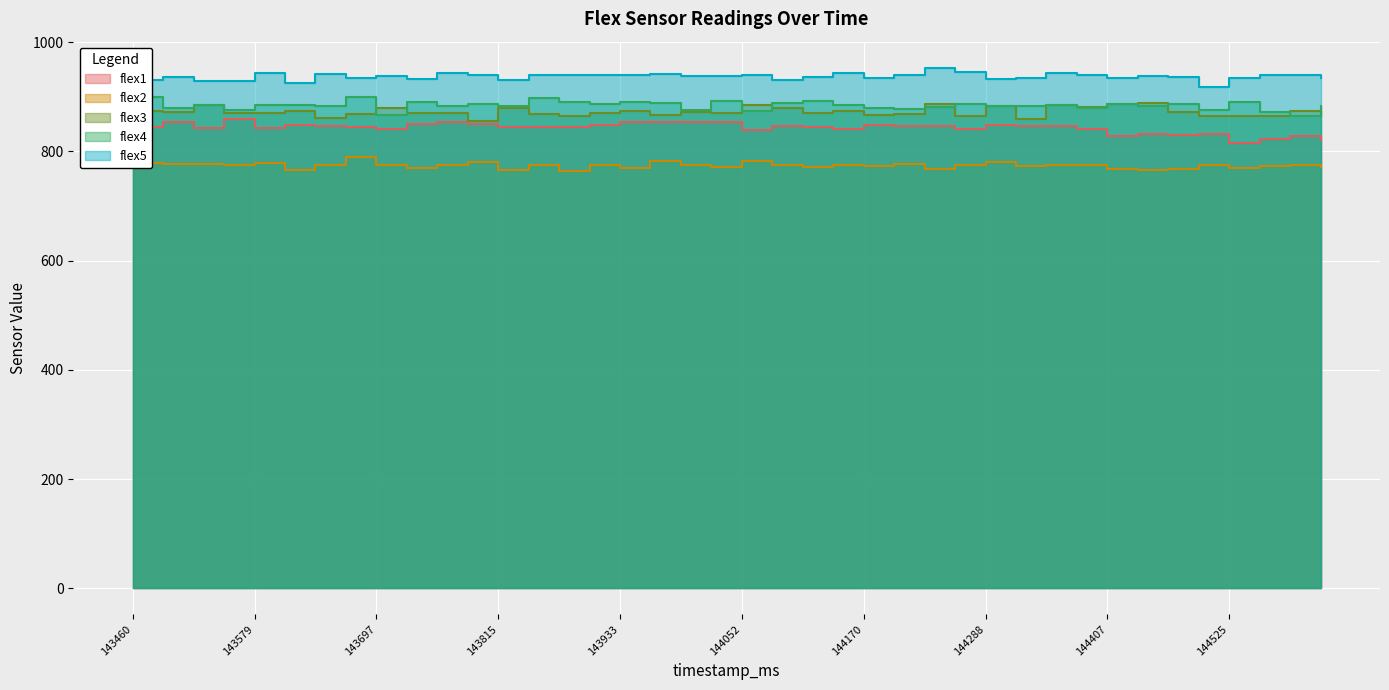

What are all the series names shown in the legend?

flex1, flex2, flex3, flex4, flex5